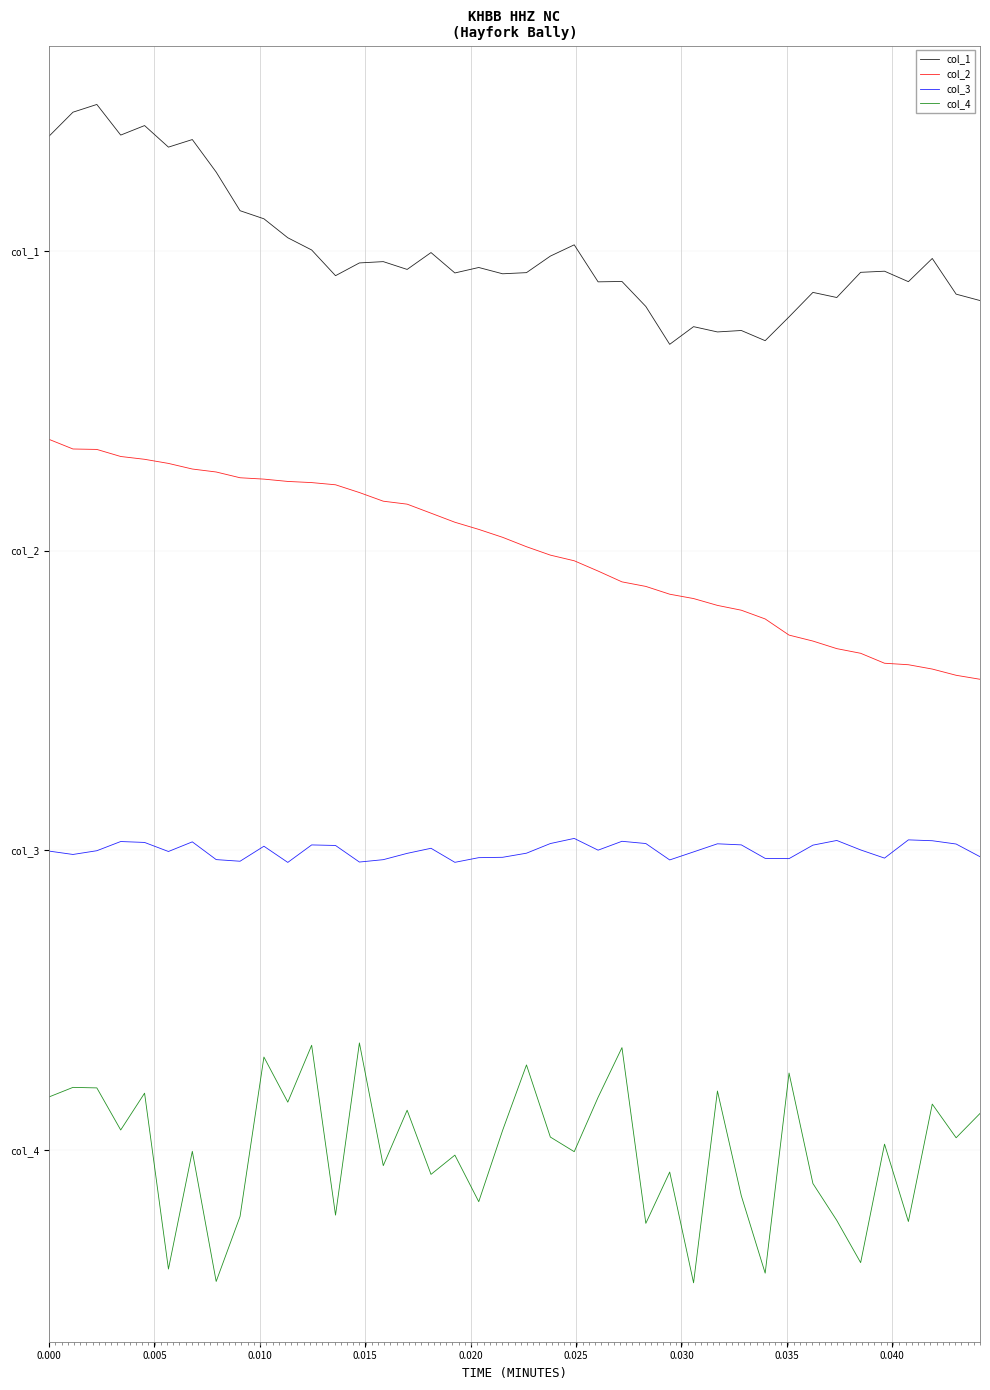

Where does the col_3 series first go above 1?

0.015